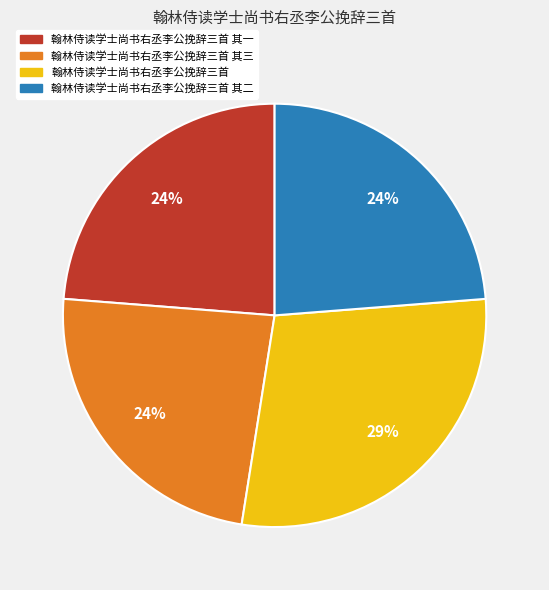

To the nearest percent, what is the average slice percentage?

25%